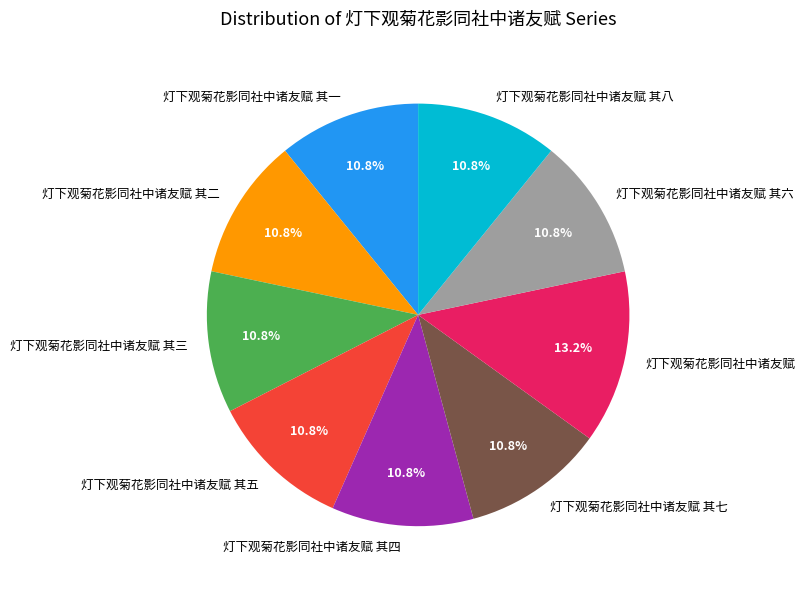

Is it true that 灯下观菊花影同社中诸友赋 其三 is 11% of the pie?

True